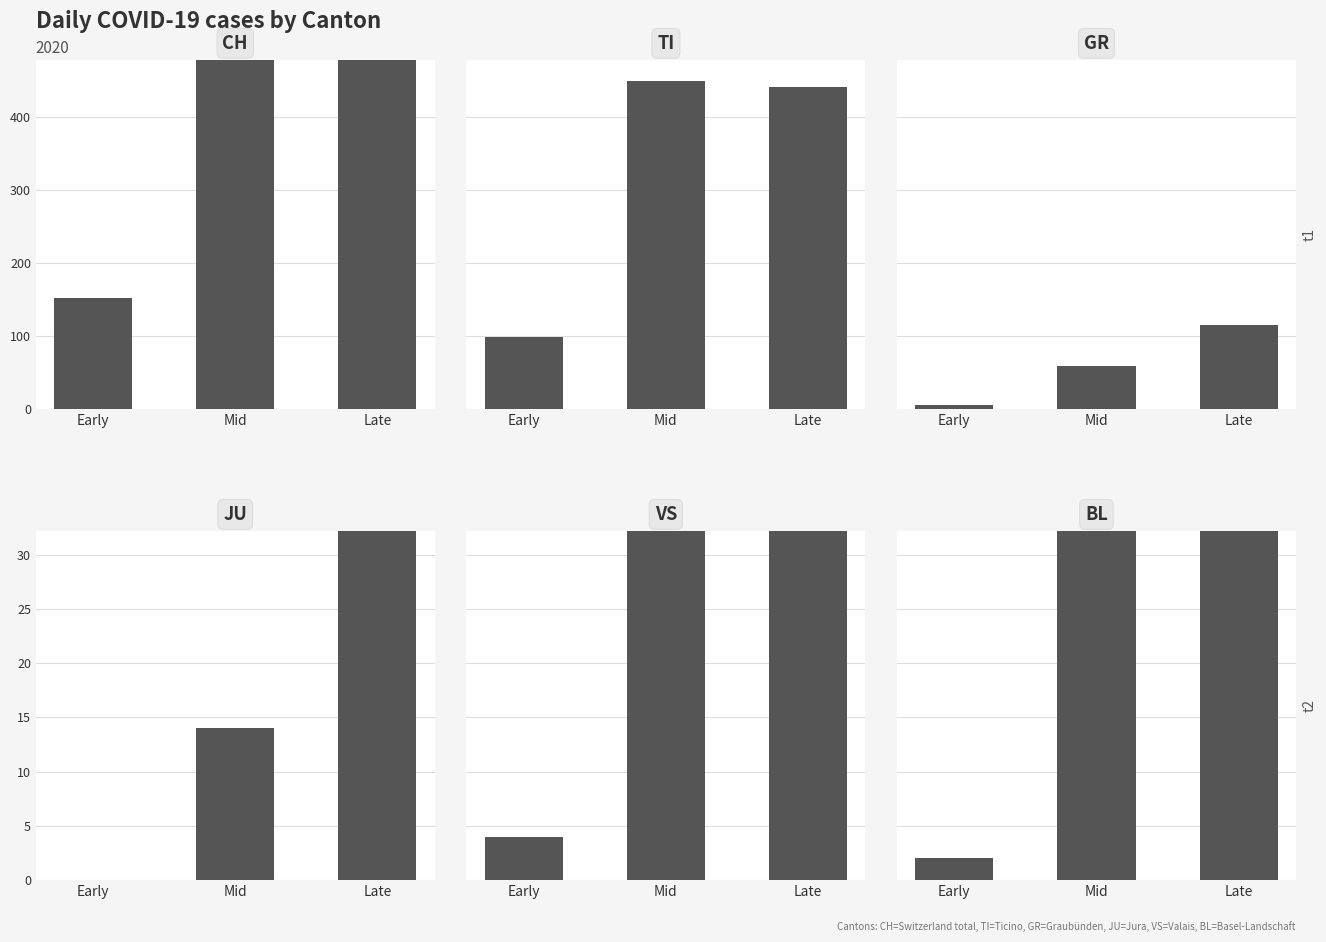

Is it true that BL equals 1 at Early?

False